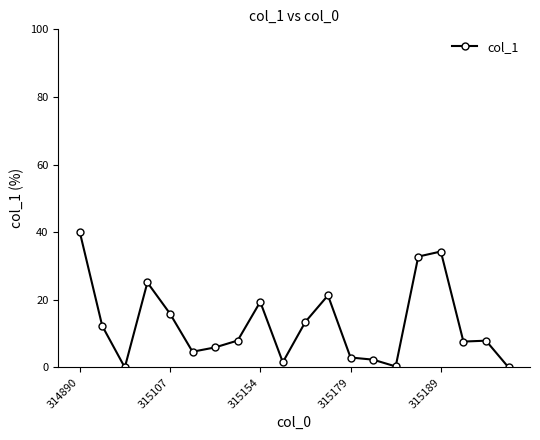

What is the difference between the maximum and second lowest values?

40.2